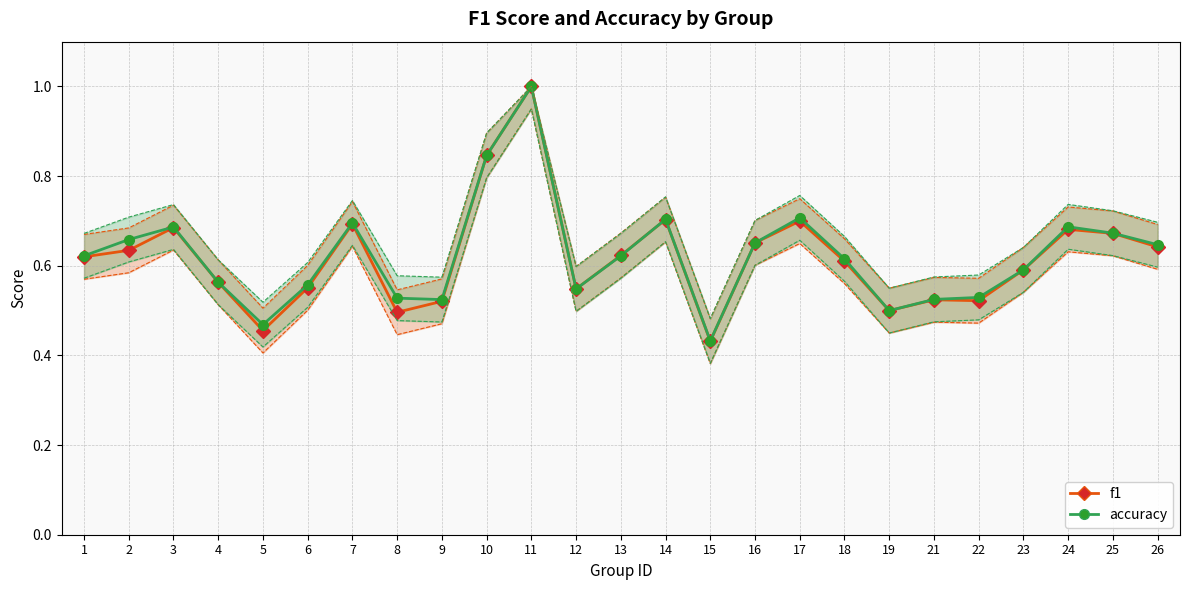

How many interior local peaks does the accuracy series have?

6